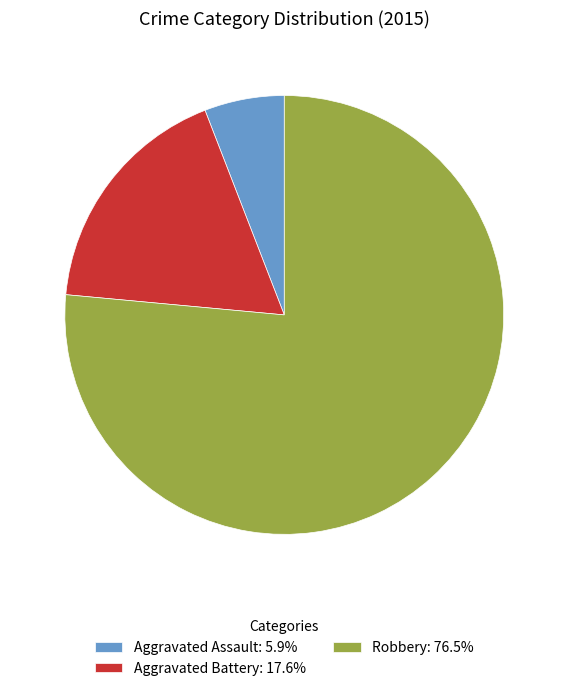

Does Robbery: 76.5% account for over 50% of the chart?

Yes